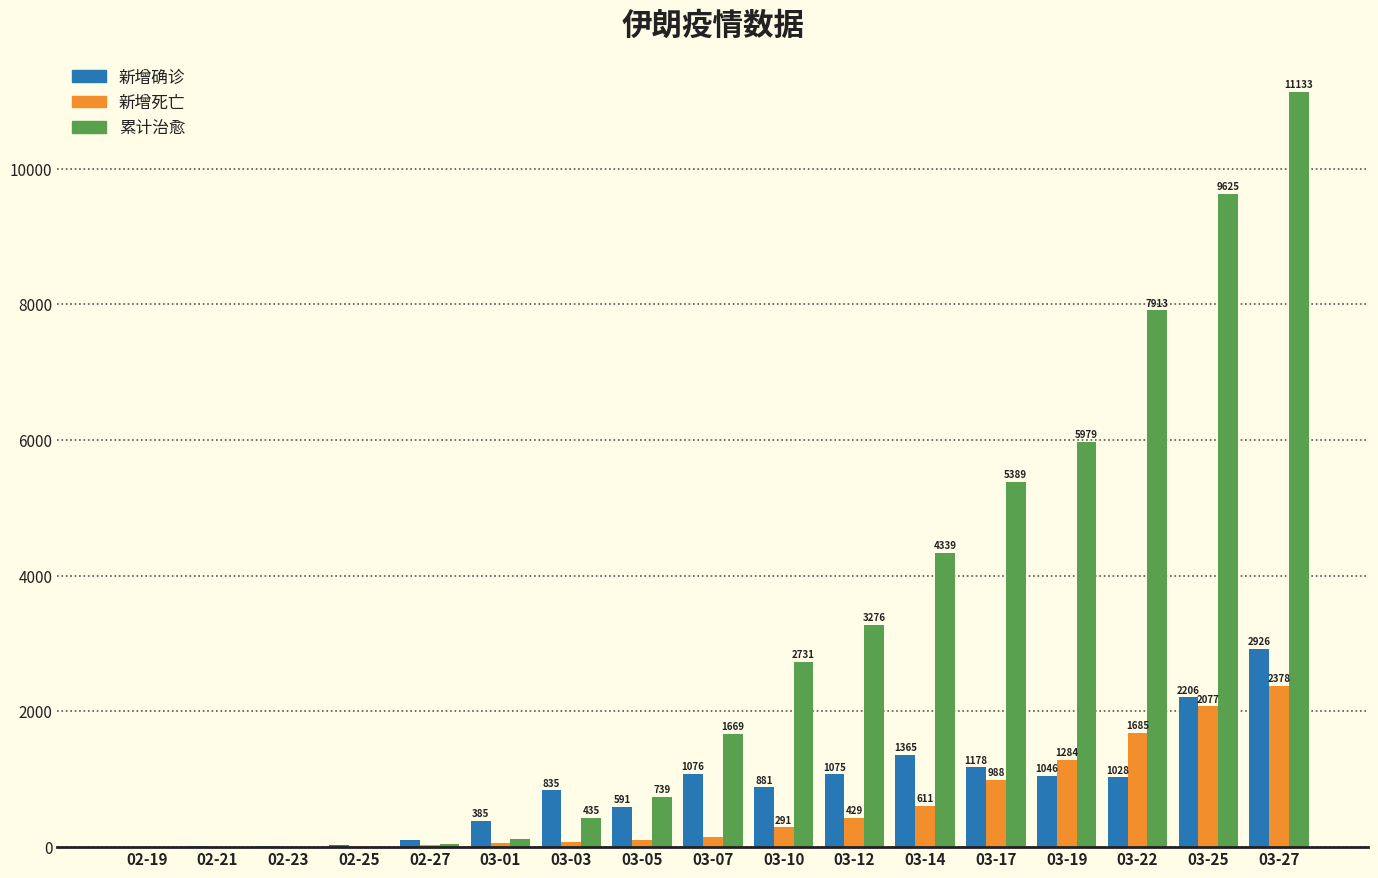

True or false: 累计治愈 has a value of 16164 at 03-27.

False